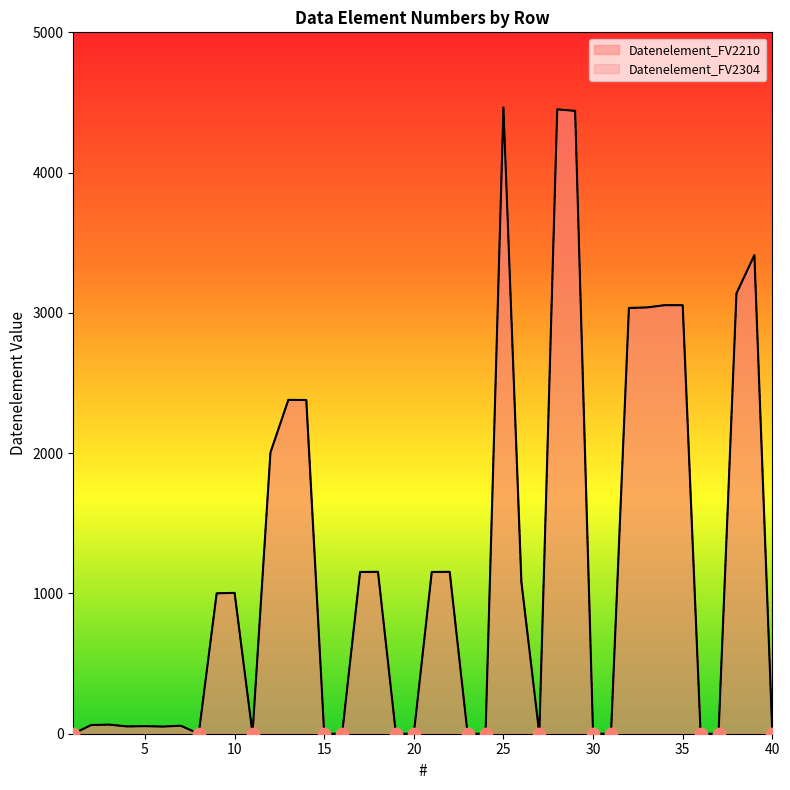

What are all the series names shown in the legend?

Datenelement_FV2210, Datenelement_FV2304